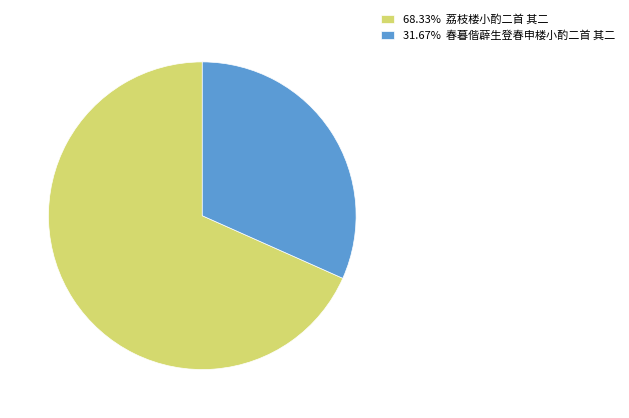

Is there any slice that represents more than half of the pie?

Yes